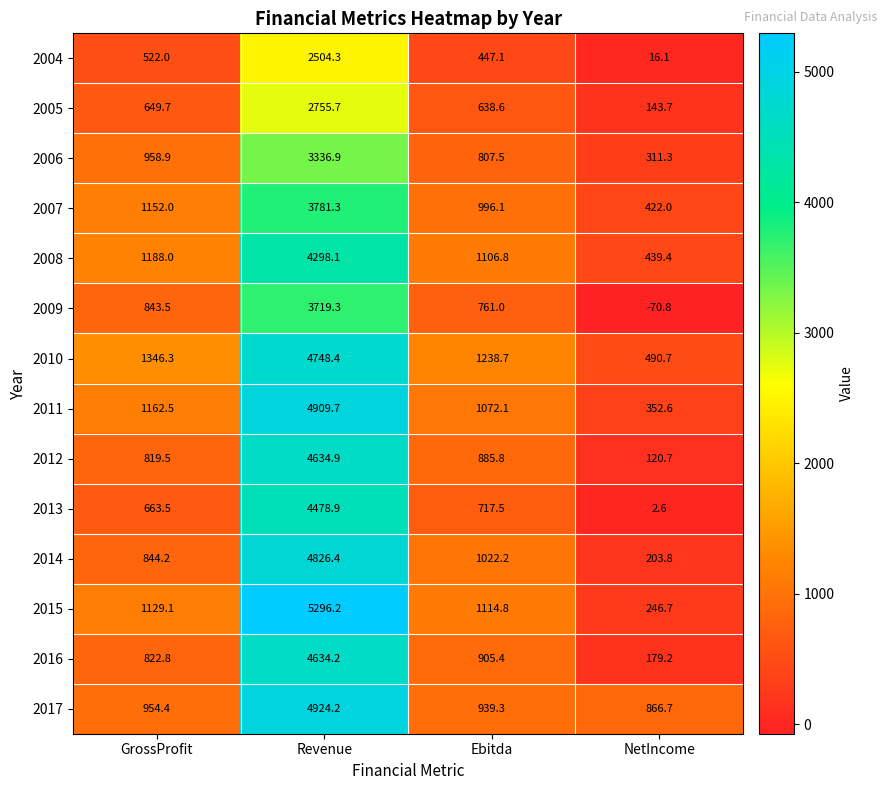

Read the 2006 value at Revenue.

3336.9